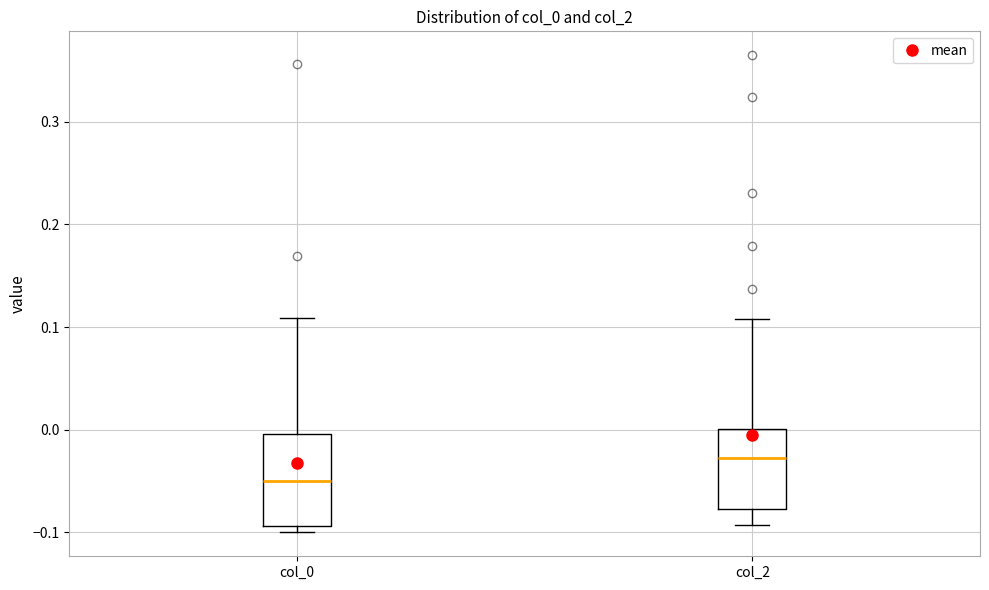

Which box's median line is the highest?

col_2